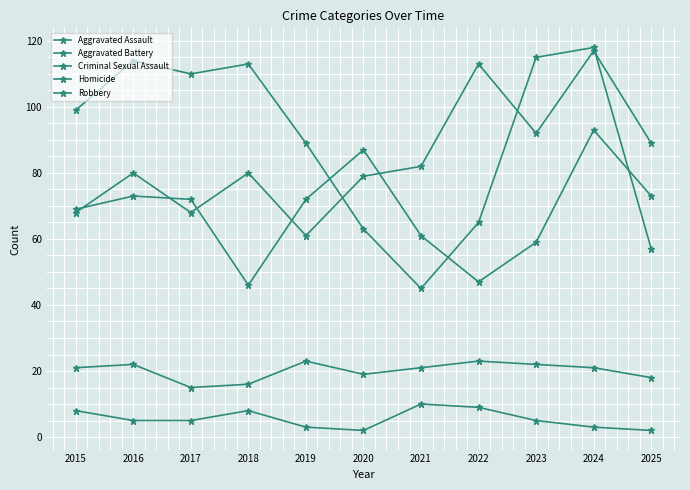

Does the chart display data point markers on the line(s)?

Yes